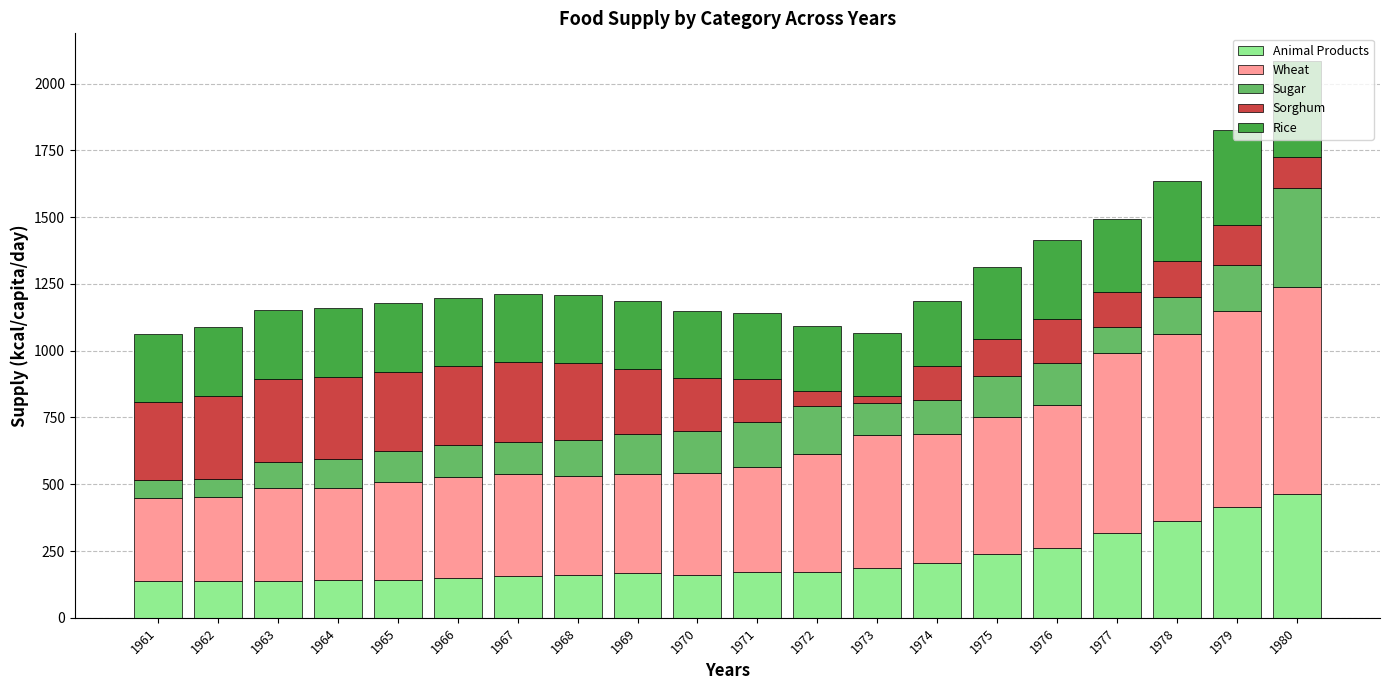

What are all the series names shown in the legend?

Animal Products, Wheat, Sugar, Sorghum, Rice